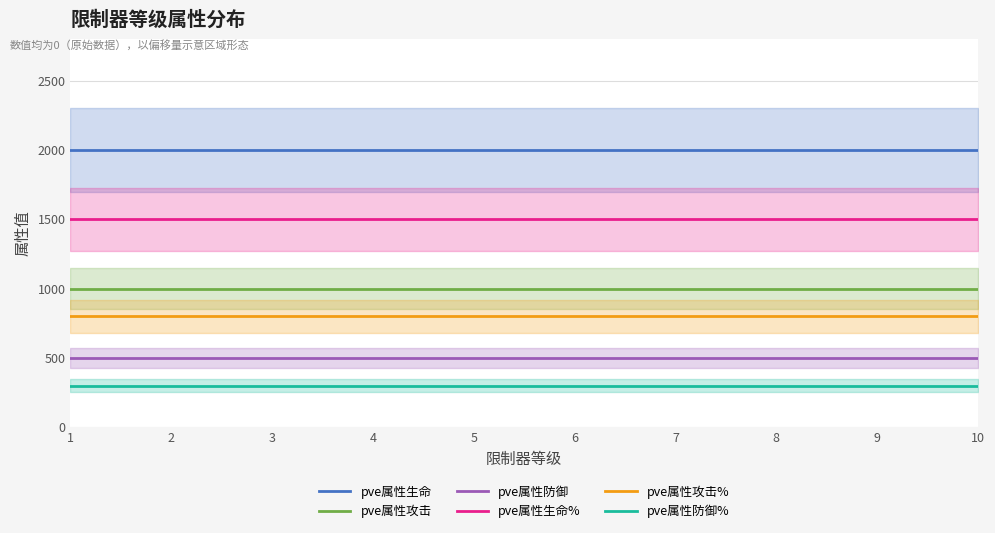

True or false: pve属性攻击% has more than 1 points higher than both neighbors.

False